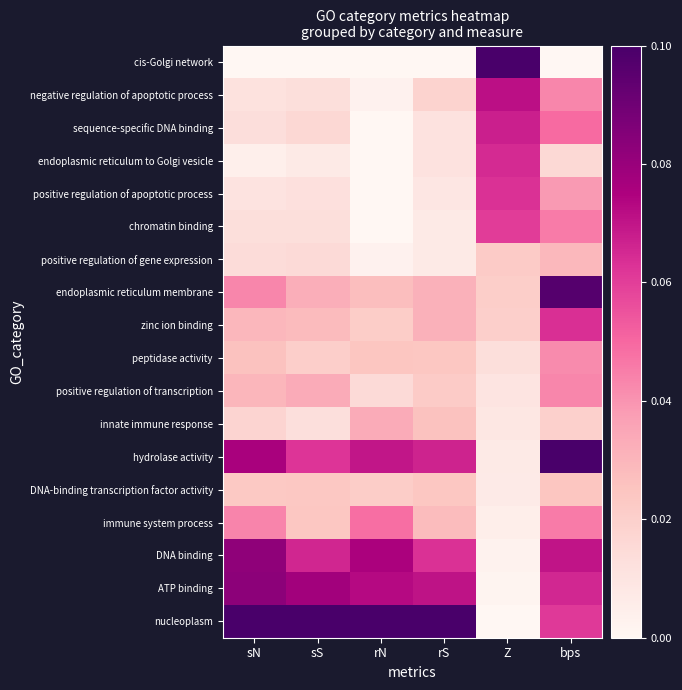

List the series in order of their peak value, highest first.

cis-Golgi network, hydrolase activity, nucleoplasm, endoplasmic reticulum membrane, ATP binding, DNA binding, negative regulation of apoptotic process, sequence-specific DNA binding, endoplasmic reticulum to Golgi vesicle, zinc ion binding, positive regulation of apoptotic process, chromatin binding, immune system process, positive regulation of transcription, peptidase activity, innate immune response, positive regulation of gene expression, DNA-binding transcription factor activity